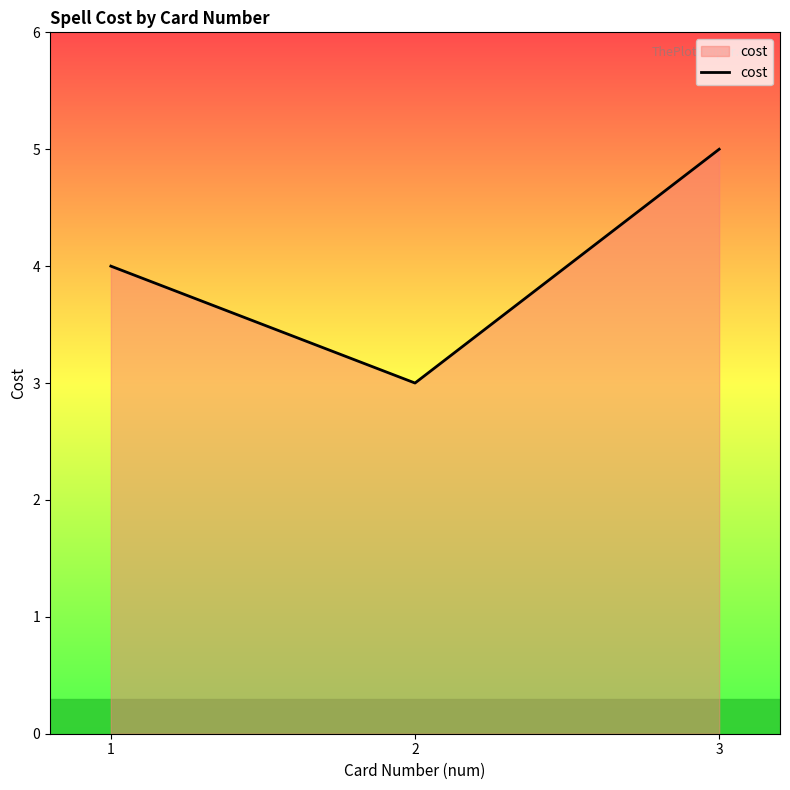

The chart shows a value of 3 at 3. True or false?

False